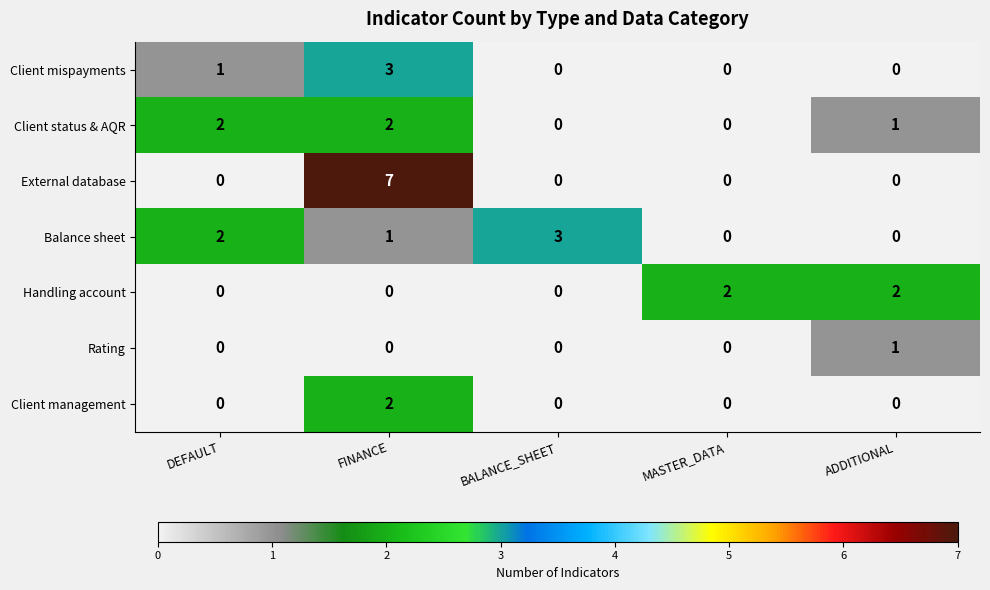

The Balance sheet series shows 0 at MASTER_DATA. True or false?

True